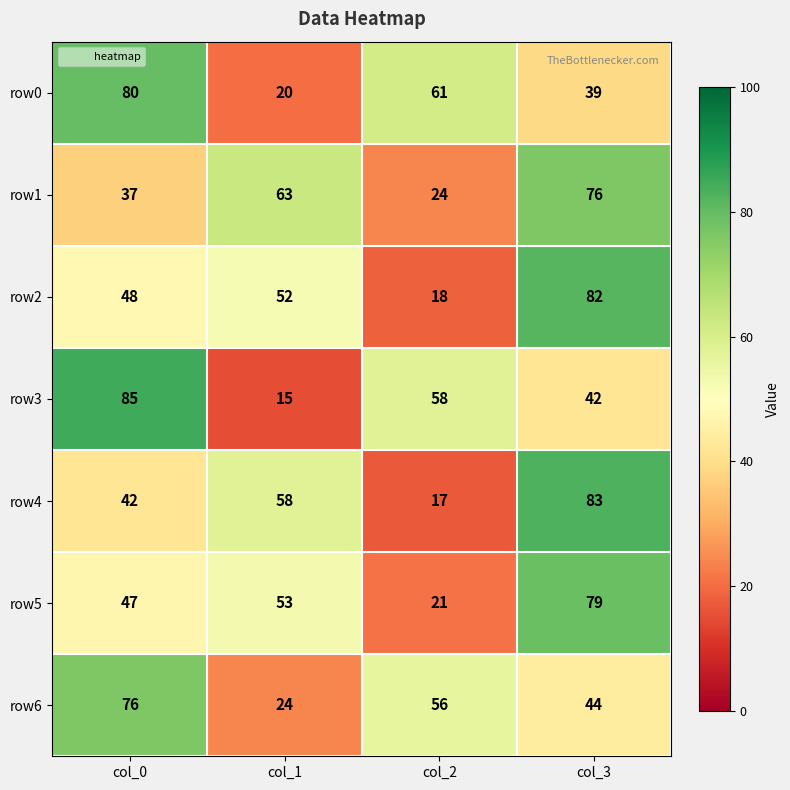

What is the sum of the row3 values at col_0 and col_3?

127